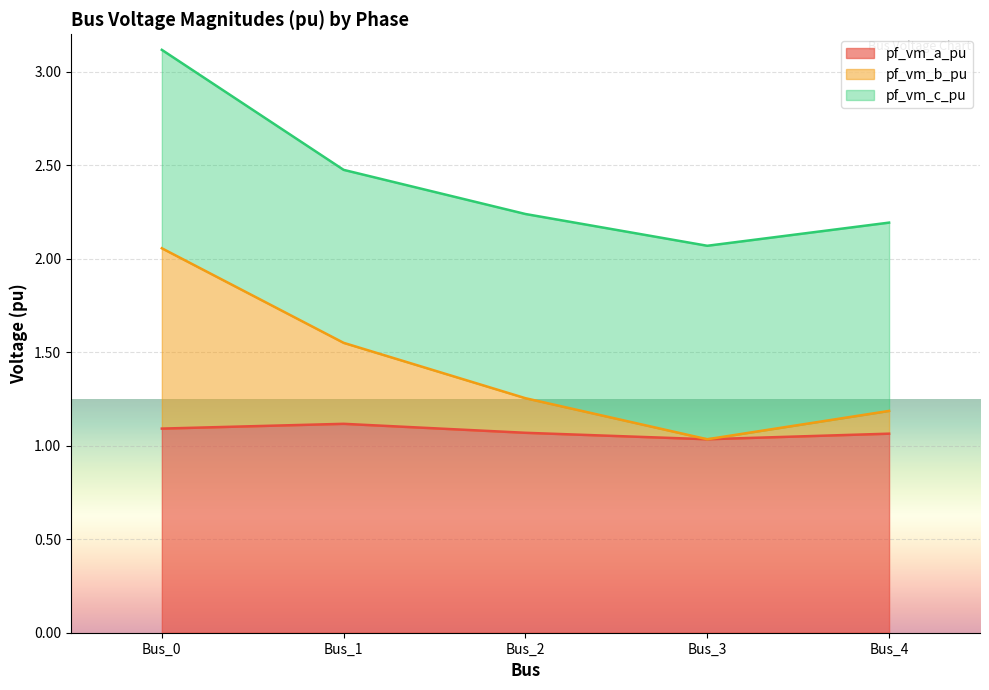

What is the total value across all series at Bus_1?

2.5